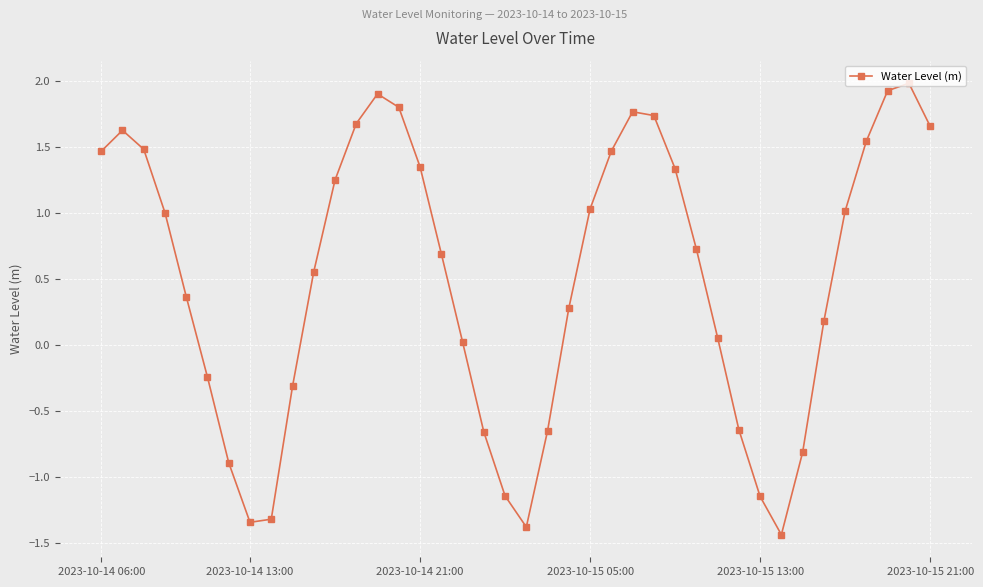

What is the greatest value displayed?

2.0